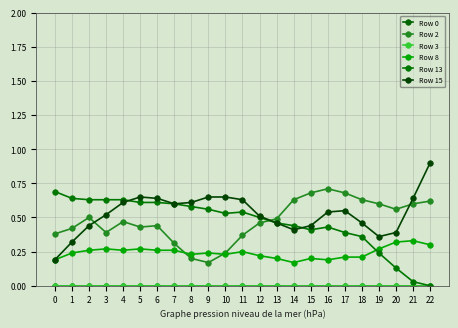

Which series has the widest spread of values?

Row 15